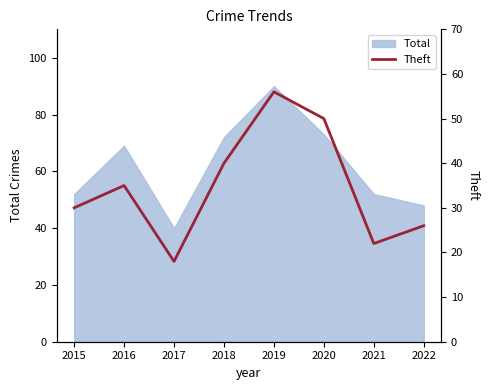

How many data points are less than 35?

4